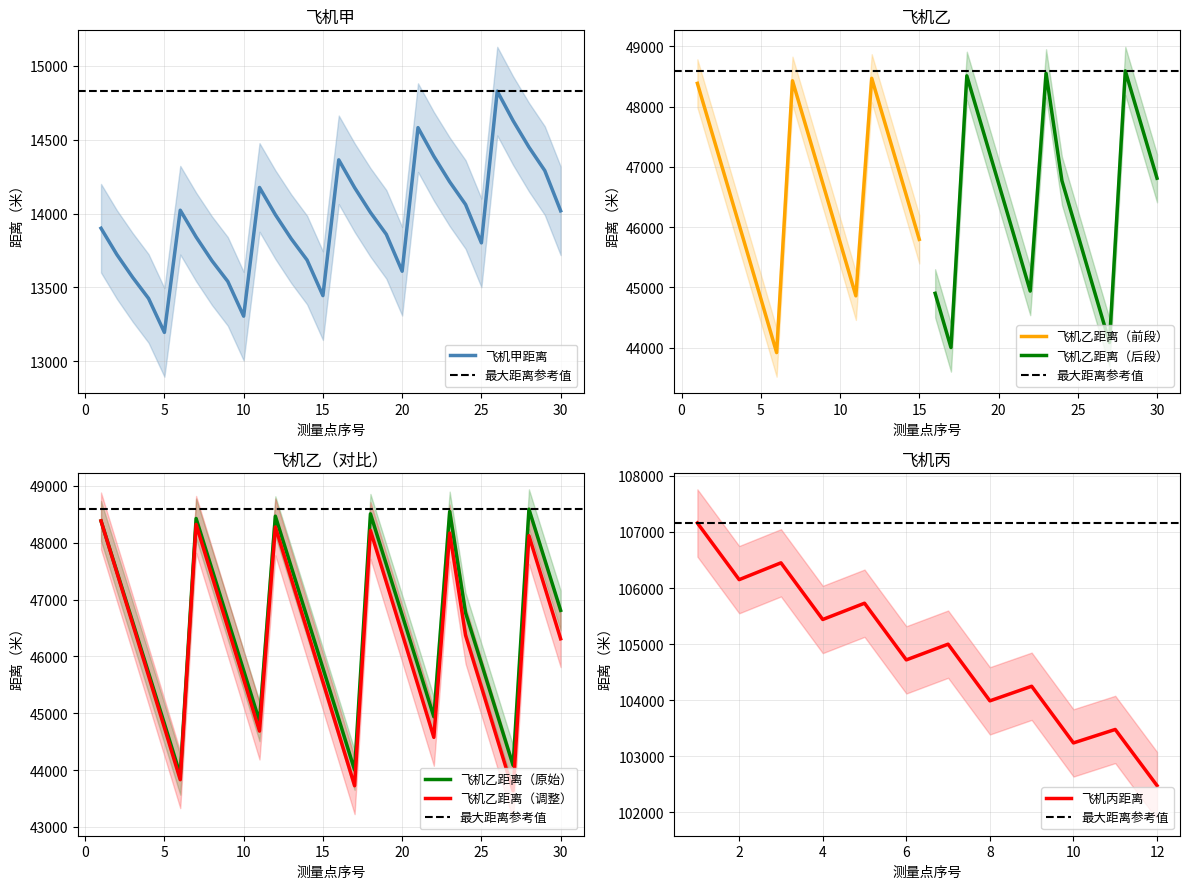

True or false: 飞机乙距离 and 飞机甲距离 intersect in this chart.

False